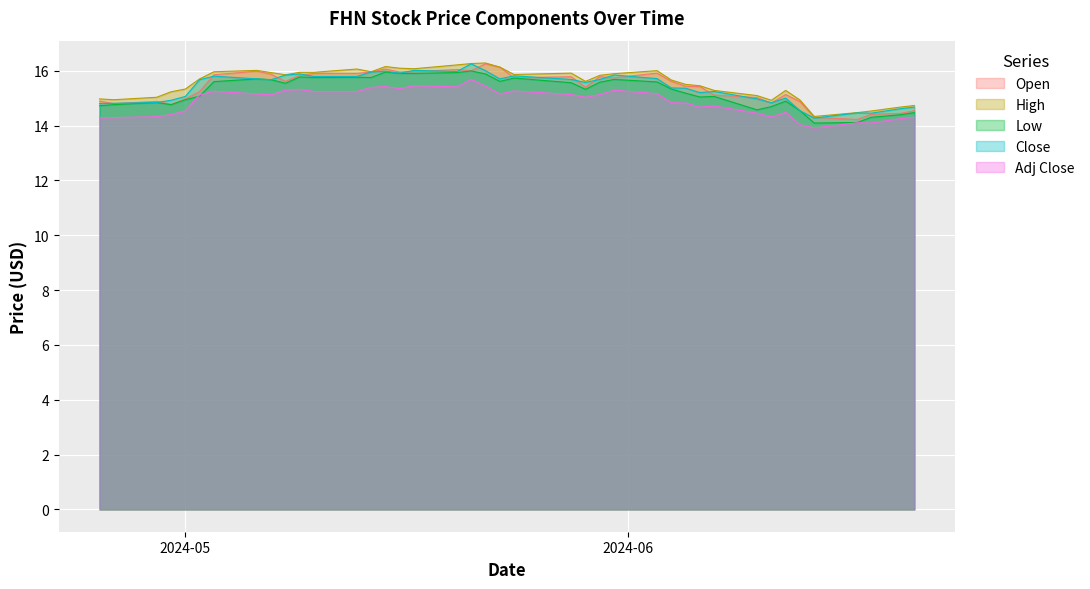

Rank the series by their maximum value, from lowest to highest.

Adj Close, Low, Open, Close, High